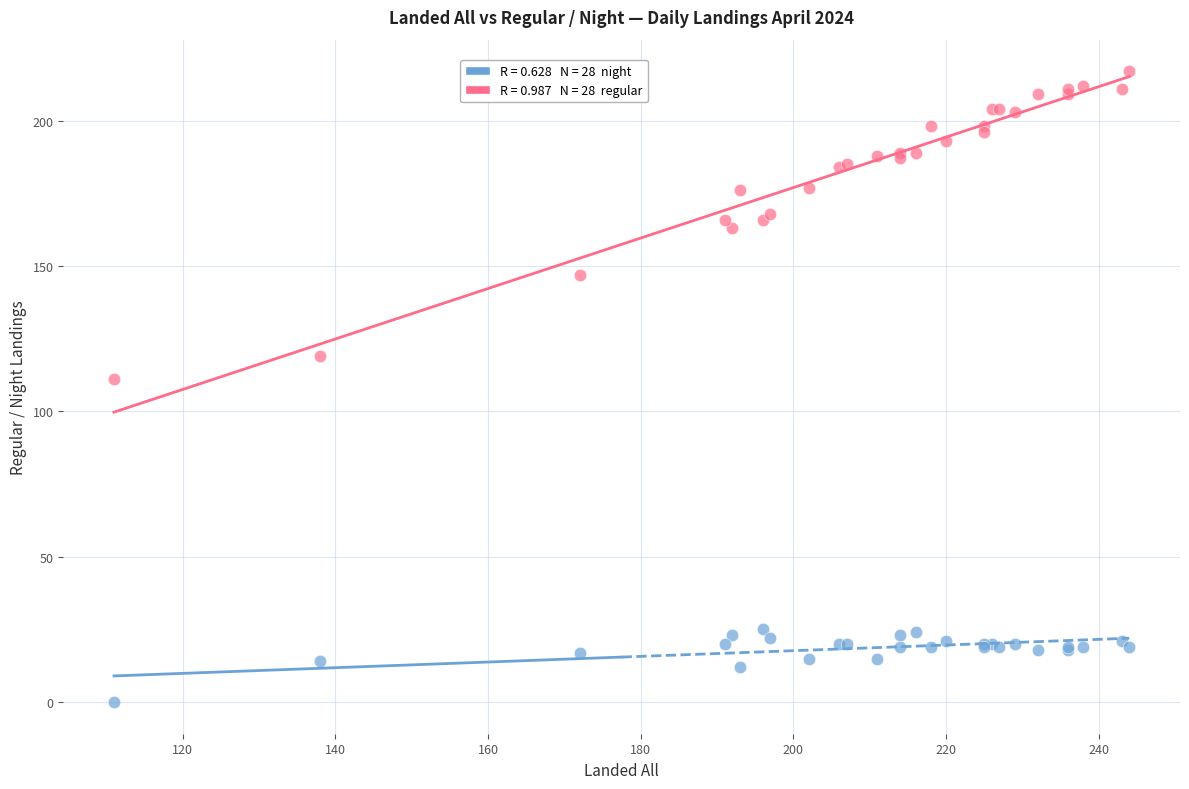

Across all series, what Y value is closest to 108?

111